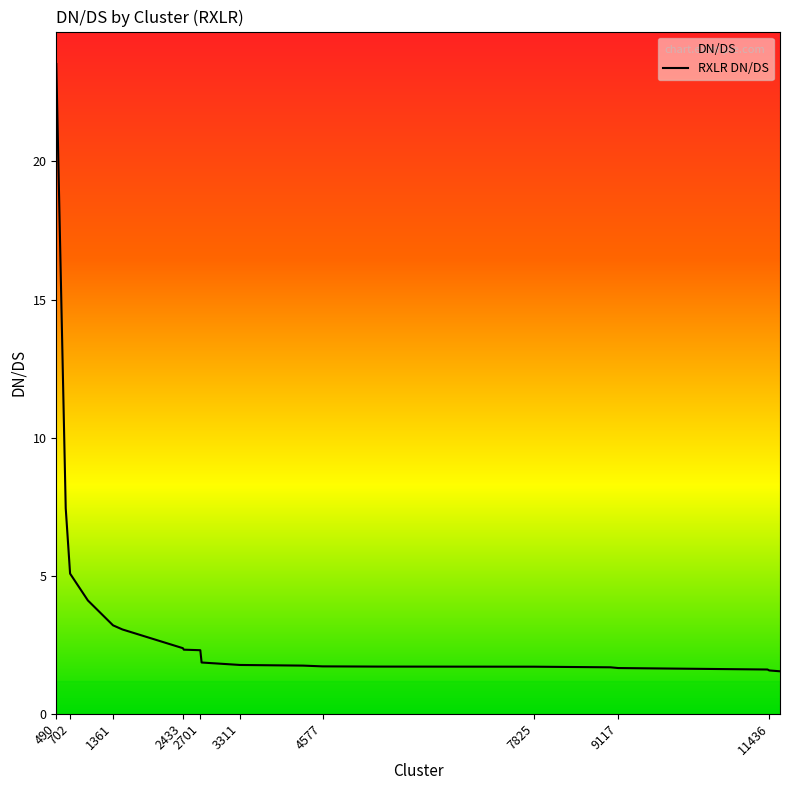

What is the smallest value displayed?

1.5